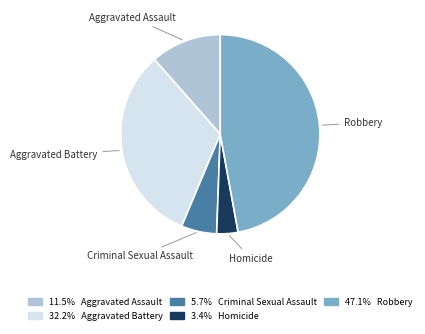

Does any single category account for the majority?

No